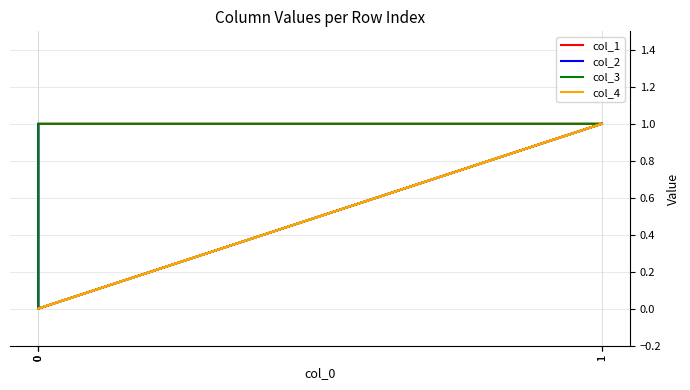

What is the difference between the second highest and second lowest values in the col_2 series?

1